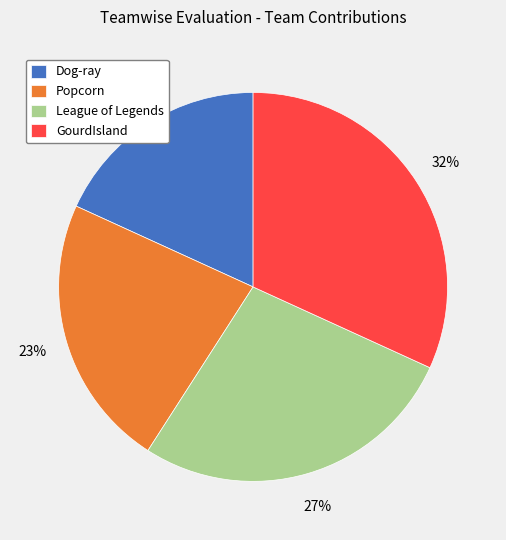

To the nearest percent, what is the difference between the GourdIsland and Popcorn slice percentages?

9%